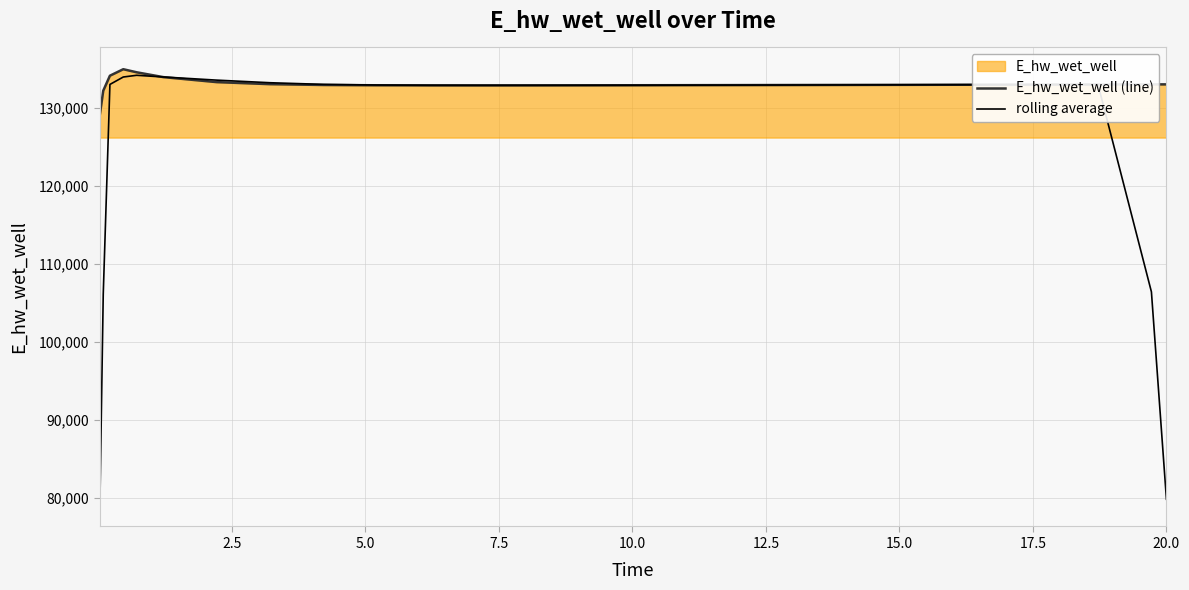

Which series has the widest spread of values?

rolling average